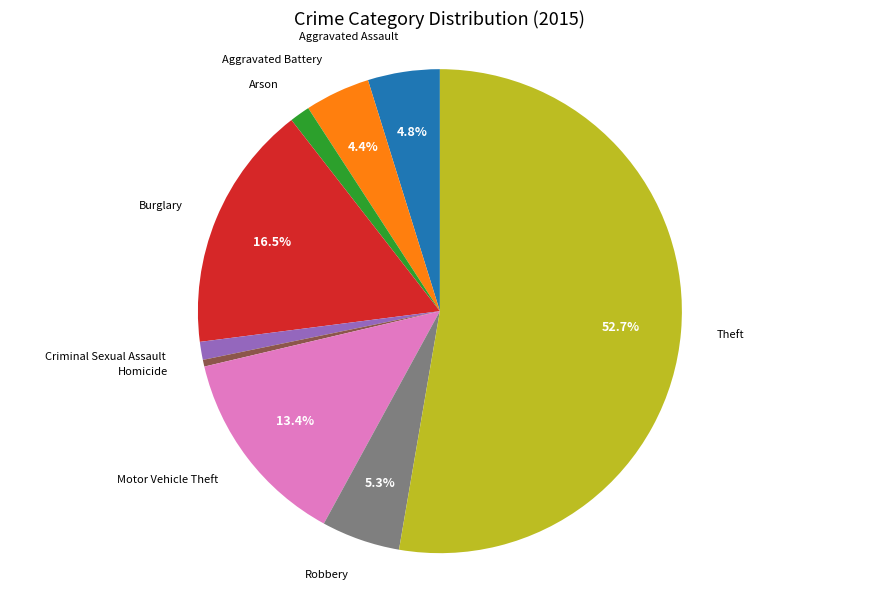

Is there a majority slice in this chart?

Yes